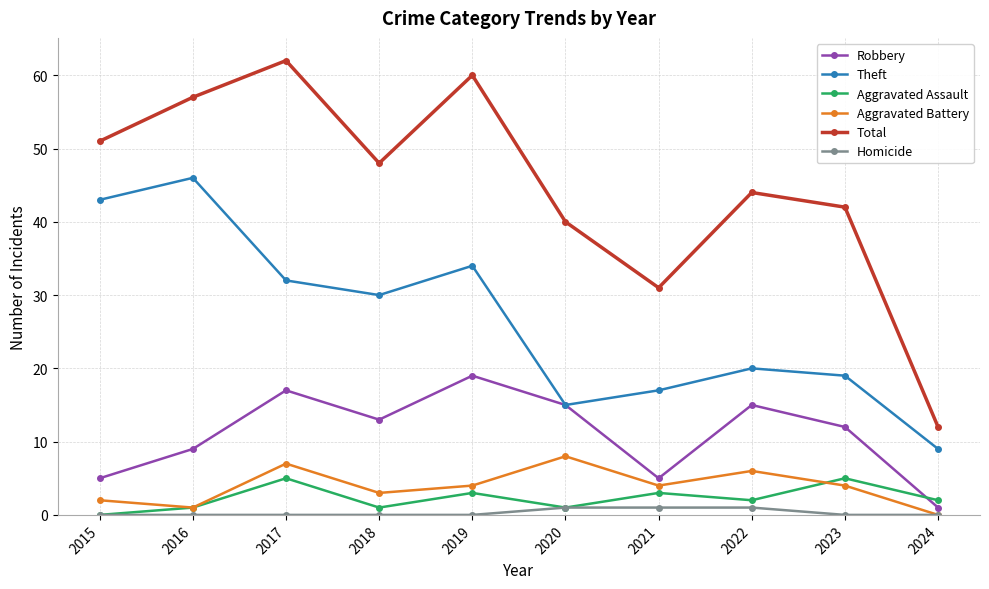

Which series has the widest spread of values?

Total